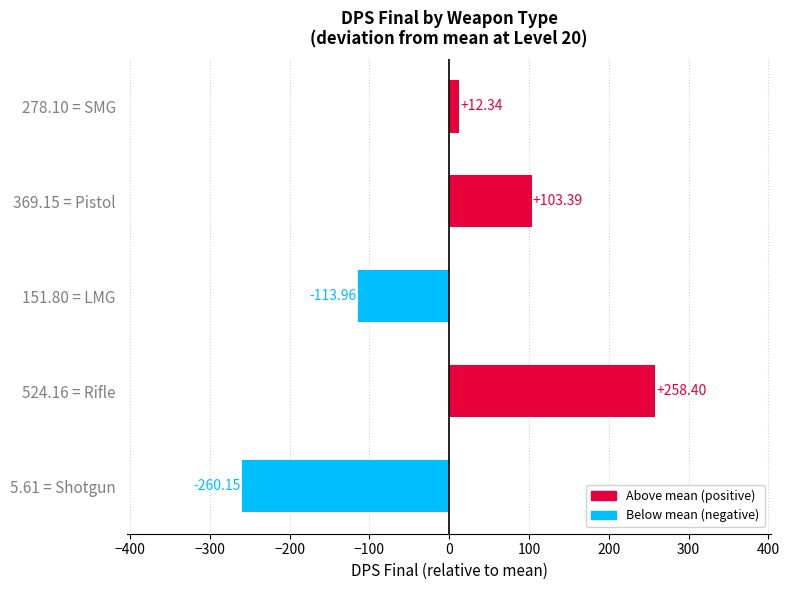

List the labels in order of value, smallest first.

5.61 = Shotgun, 151.80 = LMG, 278.10 = SMG, 369.15 = Pistol, 524.16 = Rifle